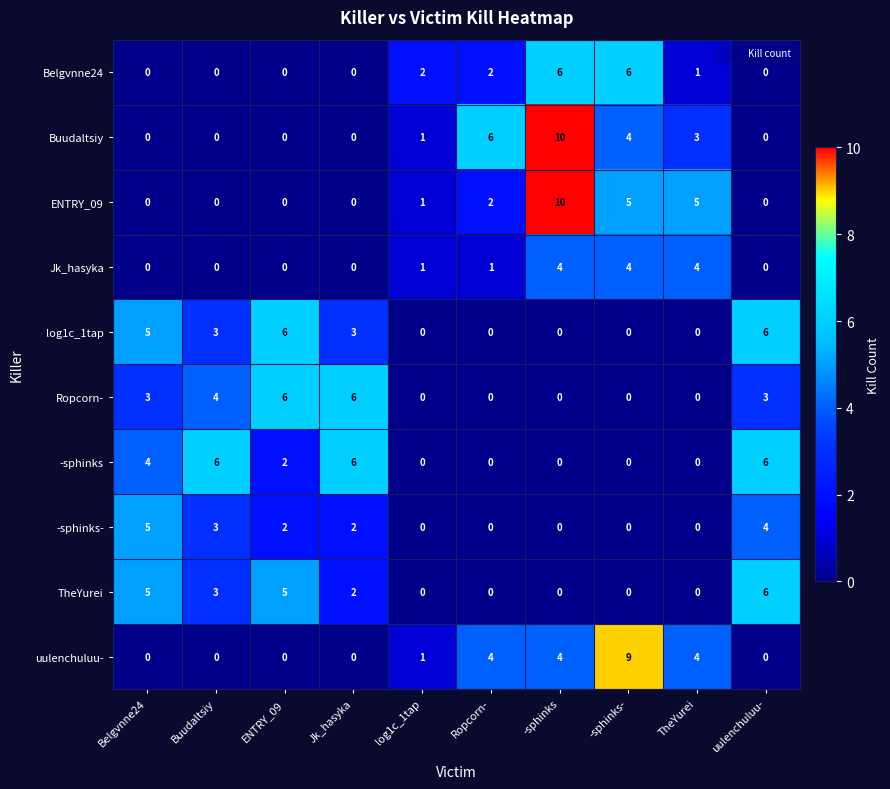

What is the maximum value for Belgvnne24?

6